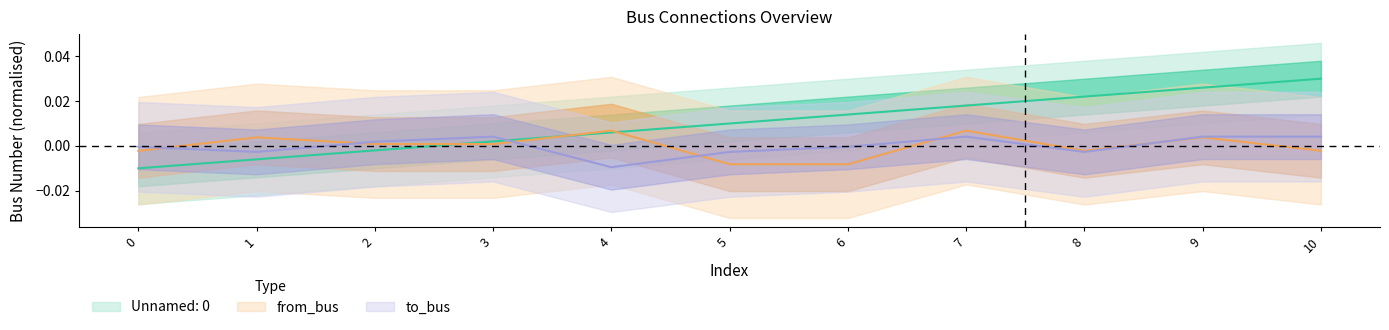

How many intersections are there between to_bus and Unnamed: 0?

1